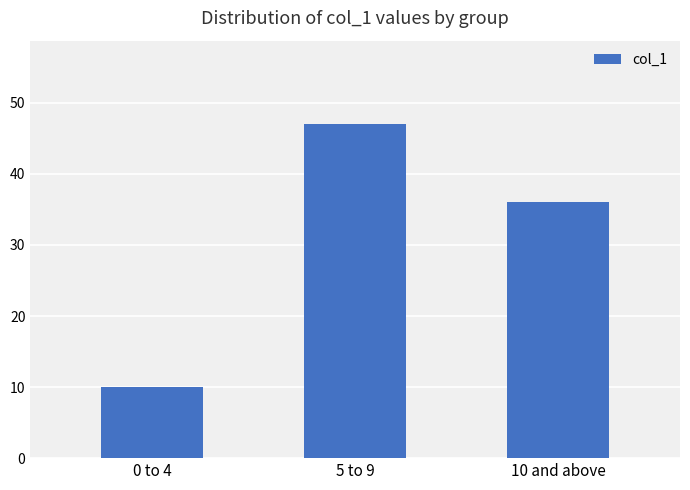

Approximately how many times larger is the value at 10 and above compared to 5 to 9?

0.8